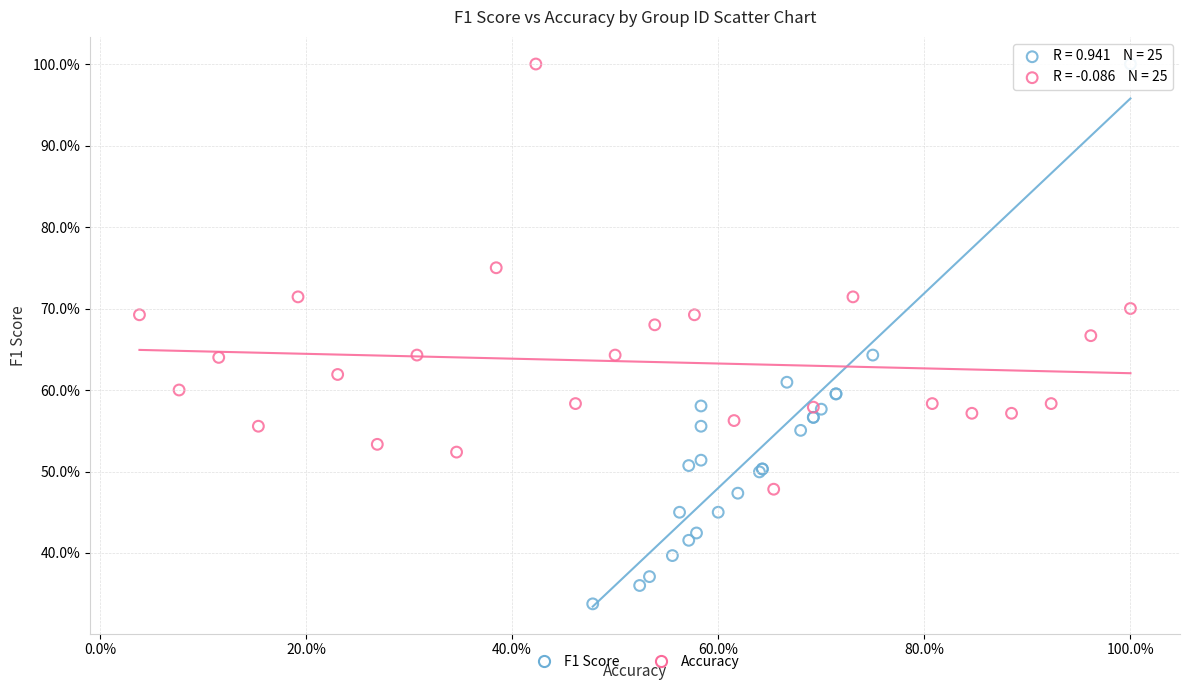

Which series has the widest spread of Y values?

F1 Score